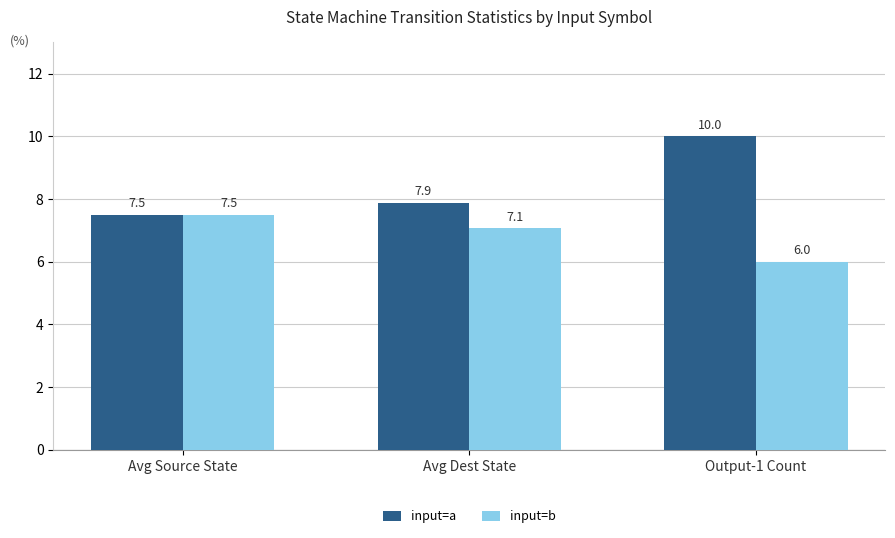

What is the label of the 3rd bar from the left?

Output-1 Count